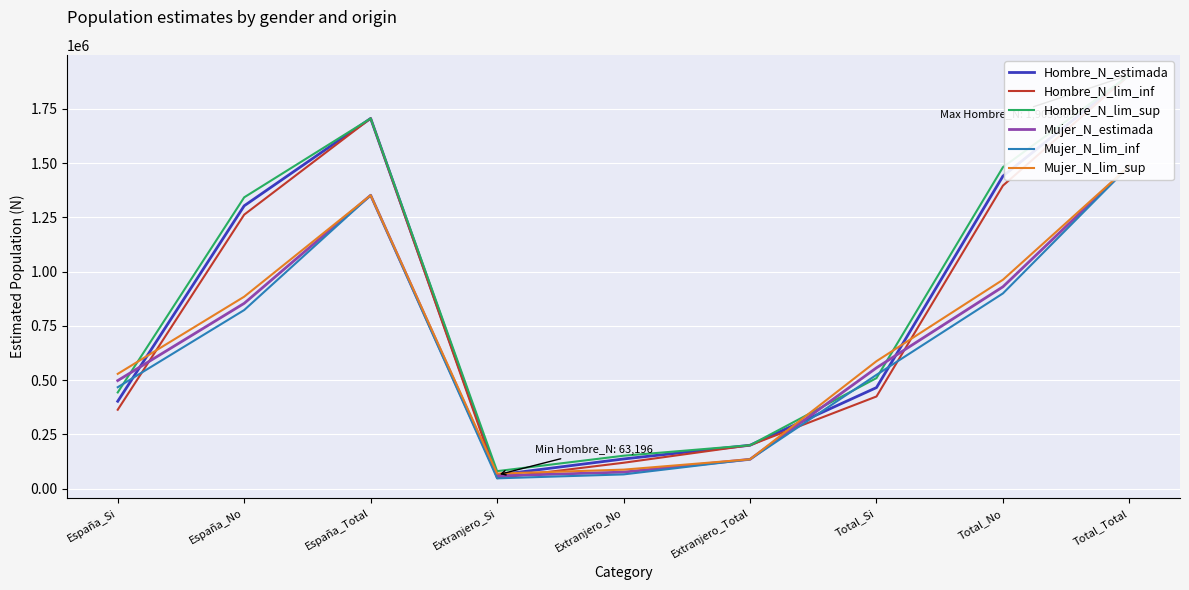

Which series has the largest range (max minus min)?

Hombre_N_lim_inf